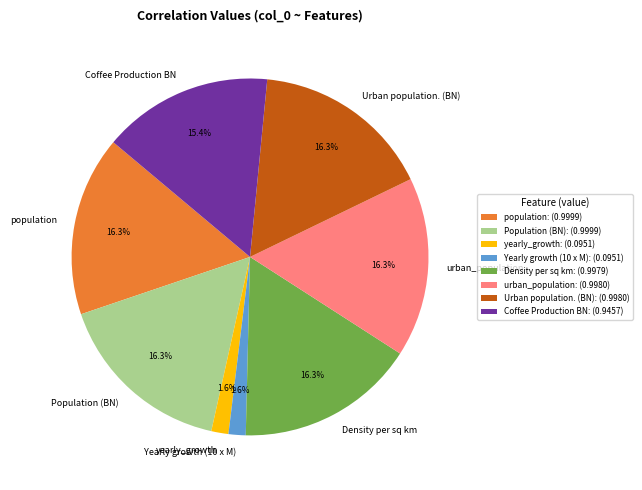

What percentage is NOT represented by Yearly growth (10 x M)?

98.4%